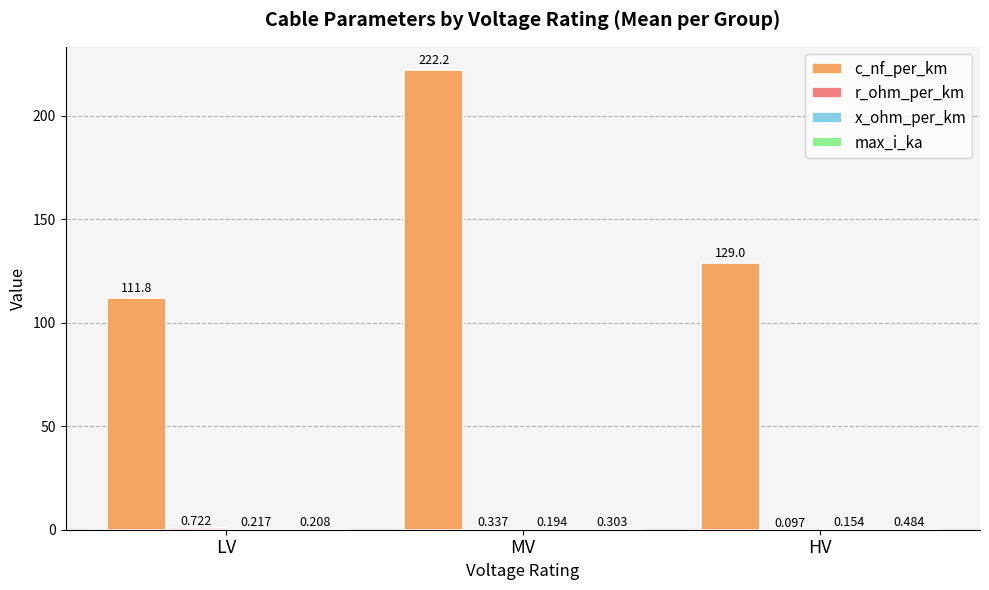

Between LV and HV, which series saw the biggest shift?

c_nf_per_km